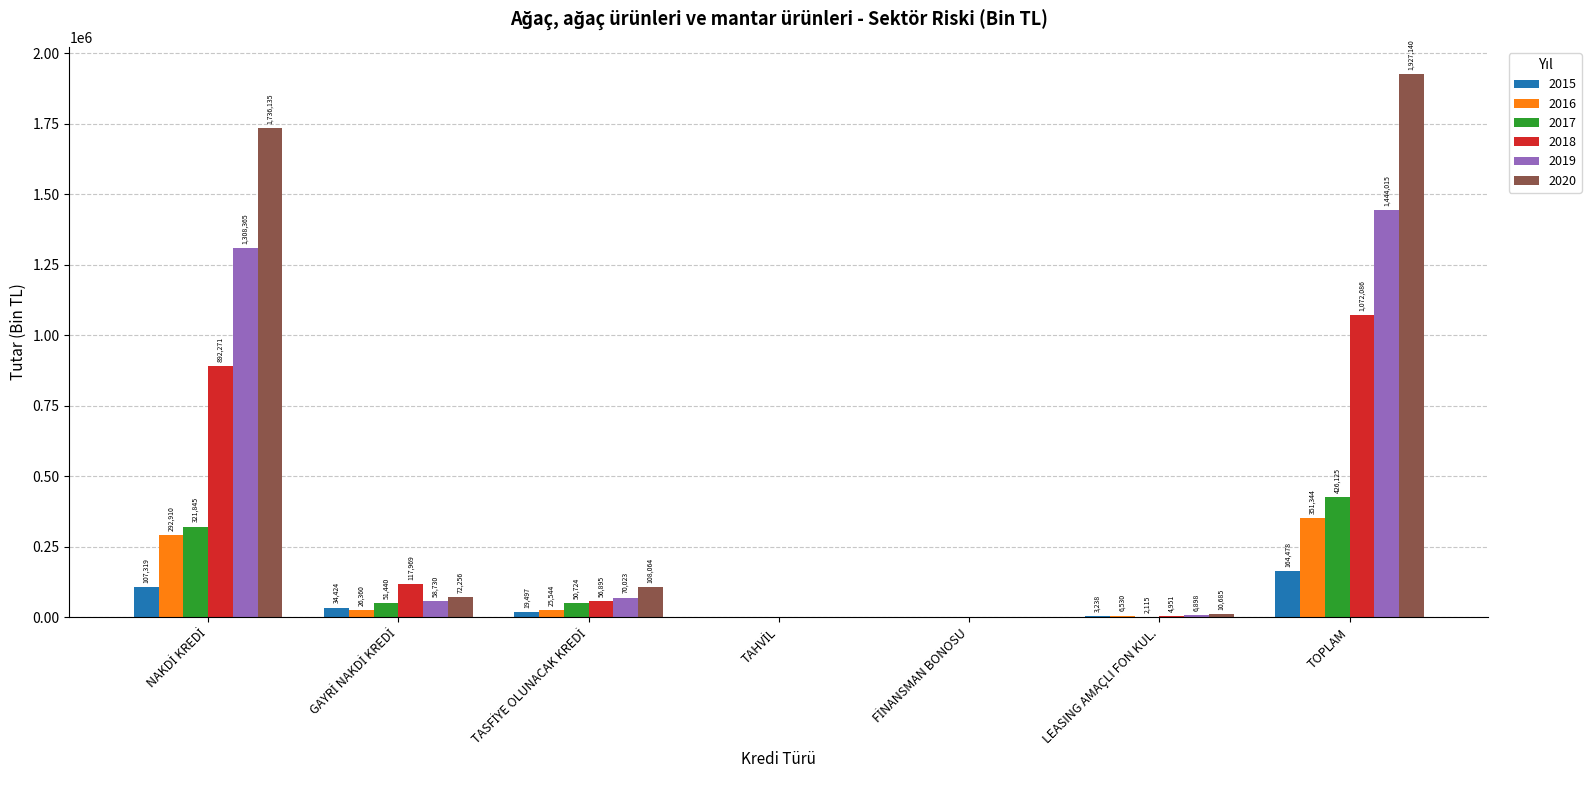

How many groups of bars are there?

7